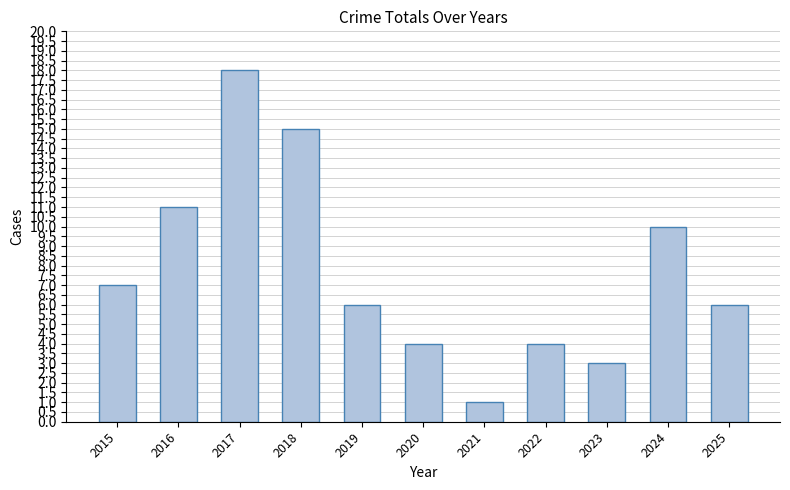

Is it true that the value at 2019 is 8?

False